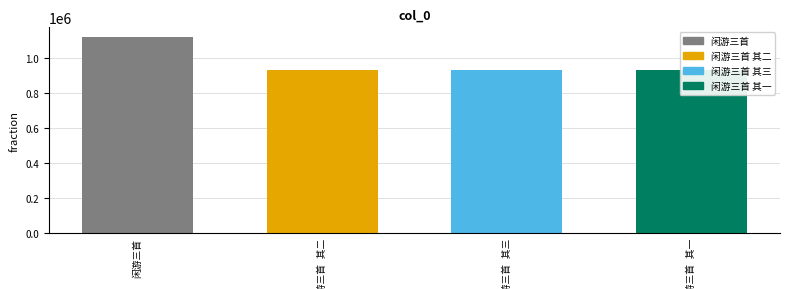

What is the difference between the maximum and minimum values?

189427